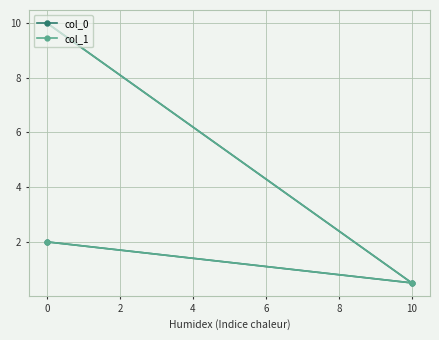

What is the smallest value displayed?

0.5